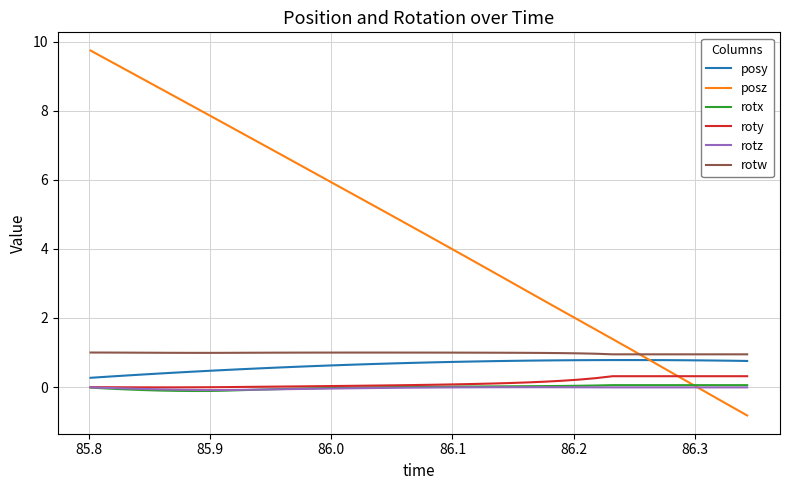

True or false: rotx and posy cross at least once.

False